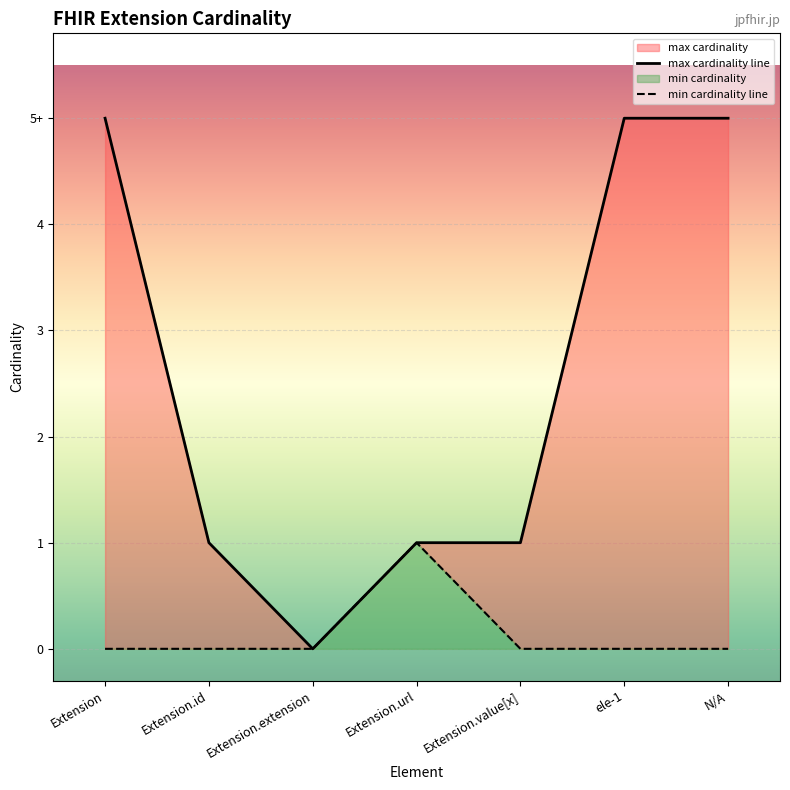

List the labels in order of max cardinality line value, largest first.

Extension, ele-1, N/A, Extension.id, Extension.url, Extension.value[x], Extension.extension